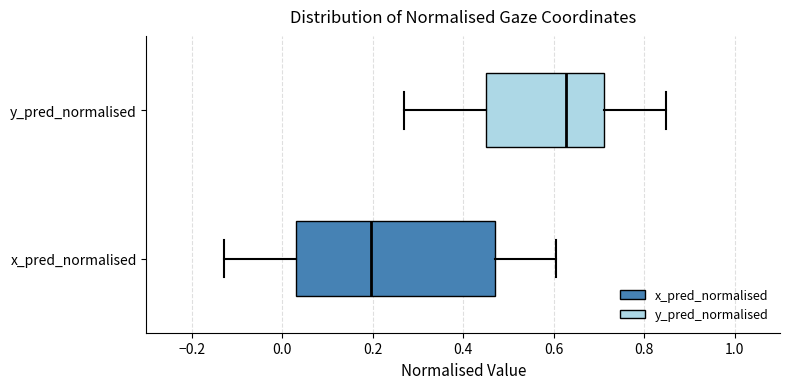

Which box has the furthest to the right median line?

y_pred_normalised